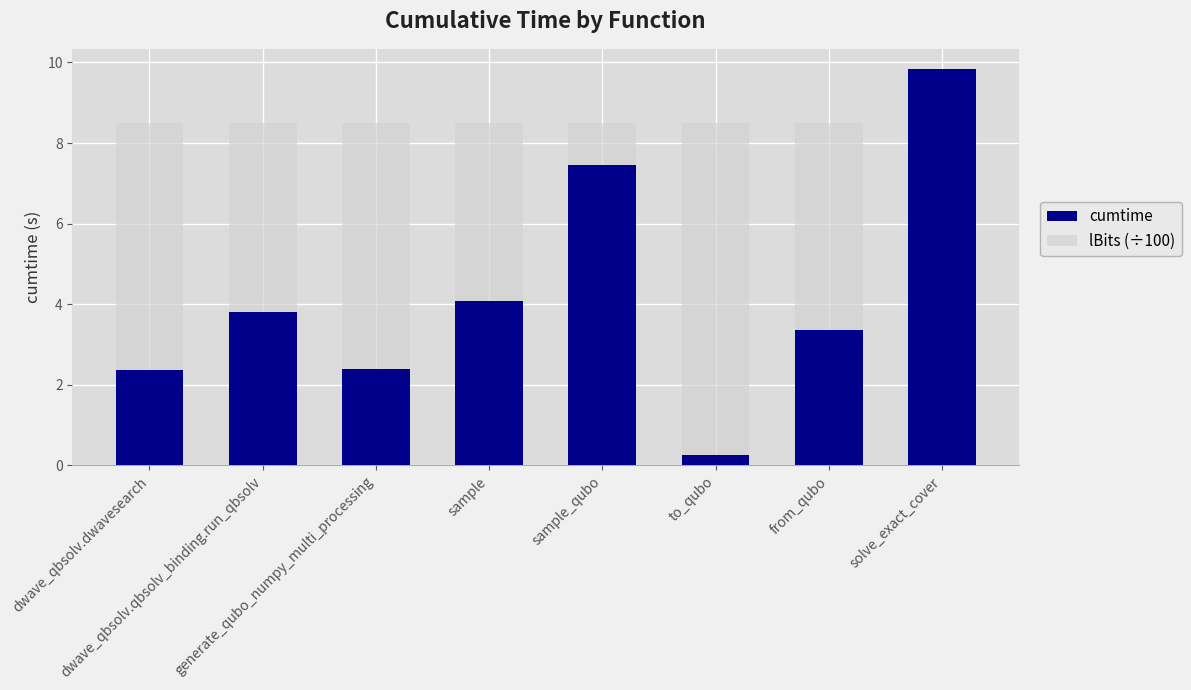

The lBits (÷100) series shows 8.5 at solve_exact_cover. True or false?

True